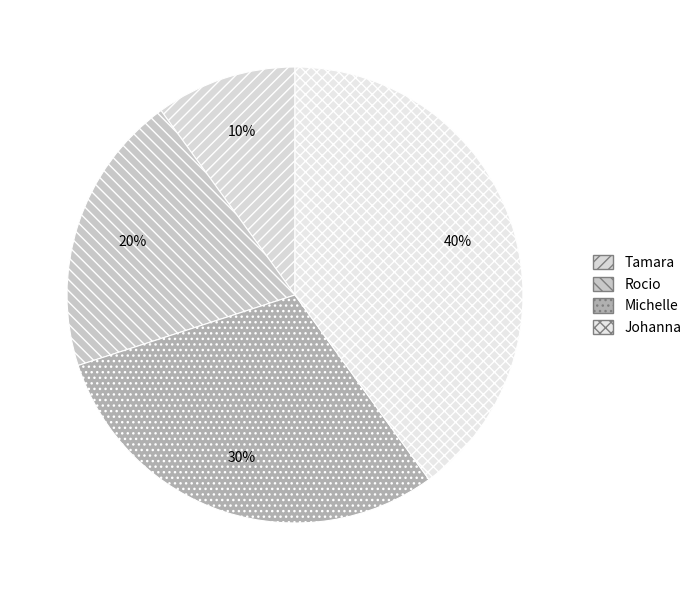

Rank the categories by value from lowest to highest.

Tamara, Rocio, Michelle, Johanna